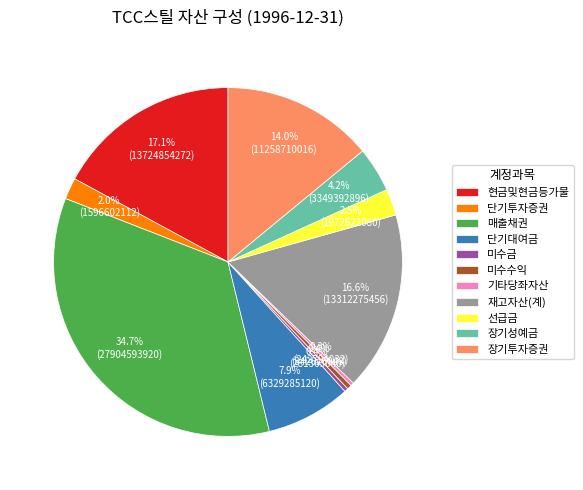

Does 재고자산(계) account for over 50% of the chart?

No